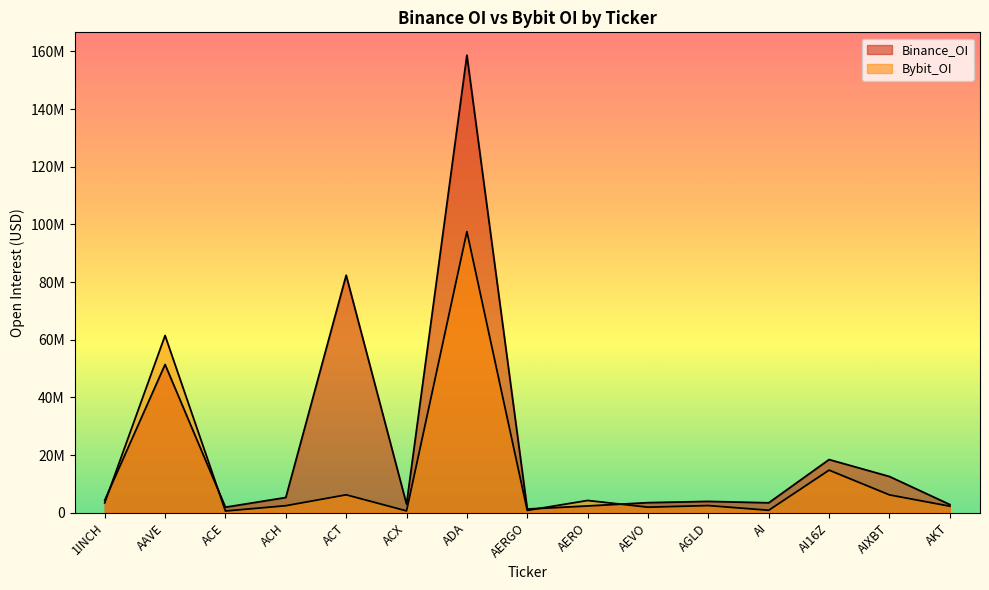

What is the highest value of the Binance_OI series?

158700090